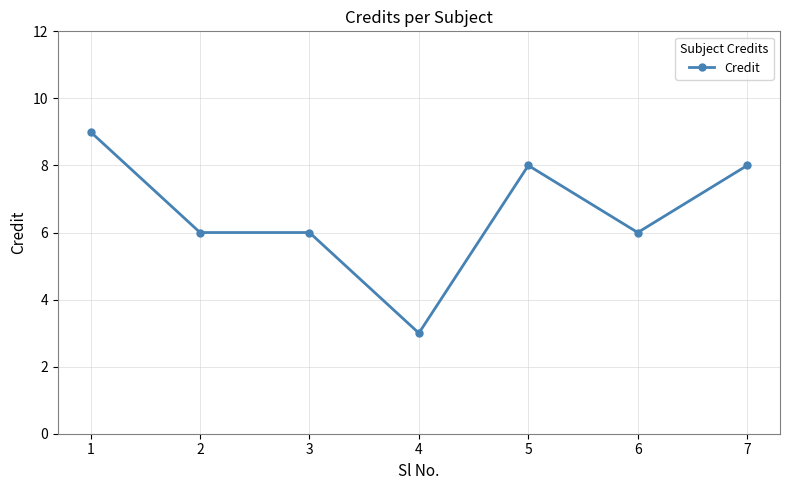

The value at 4 is 1. True or false?

False